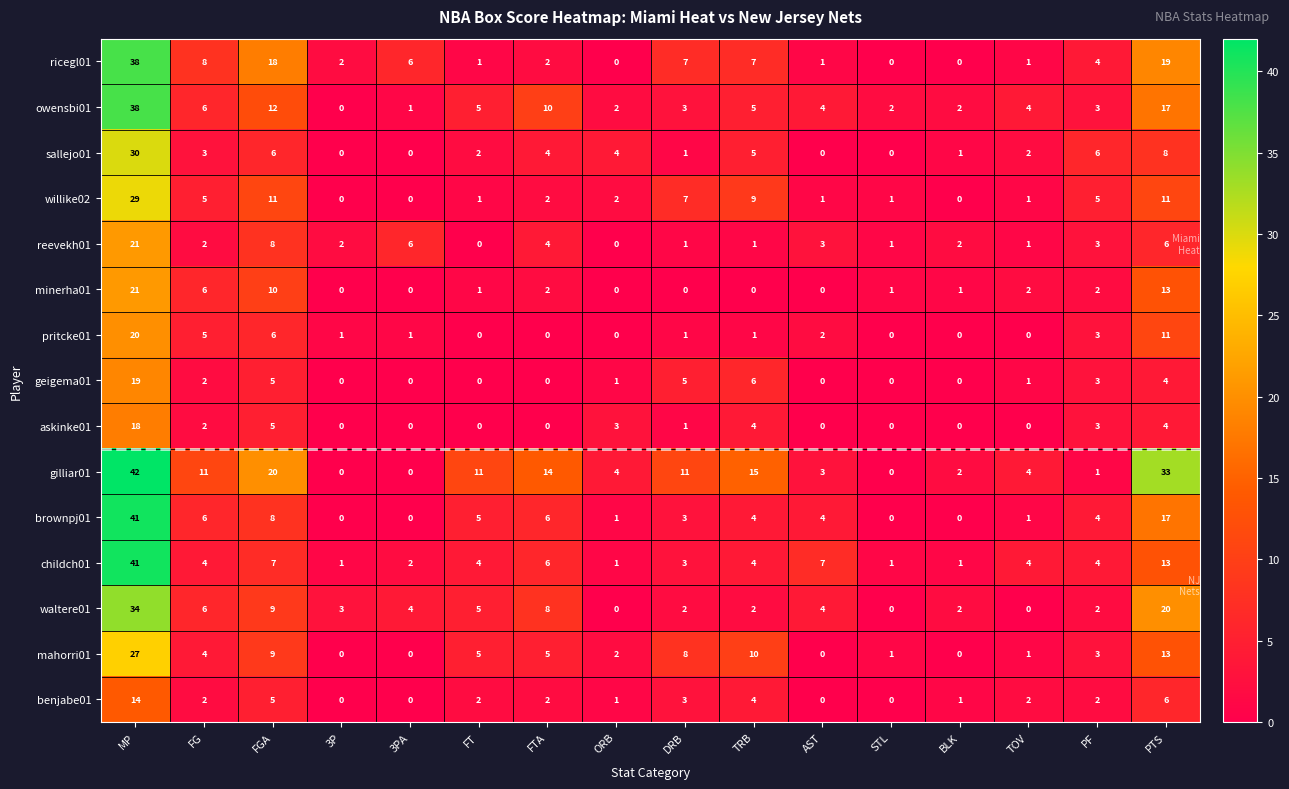

What is the difference between the second highest and second lowest values in the benjabe01 series?

6